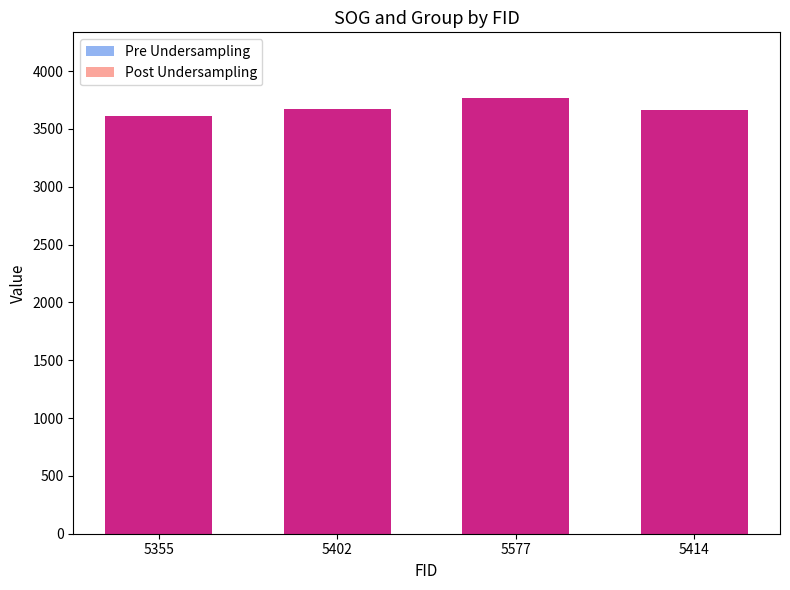

At how many categories does at least one series exceed 178?

4